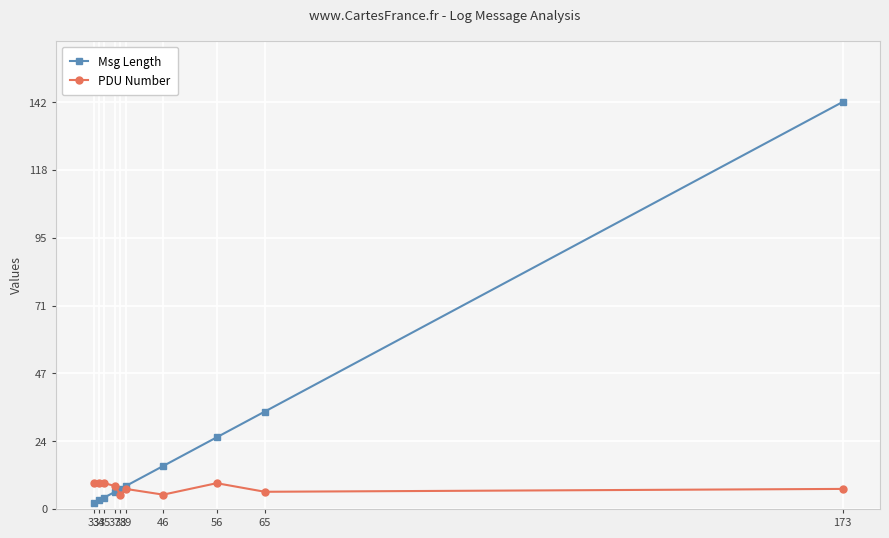

Which series has the widest spread of values?

Msg Length